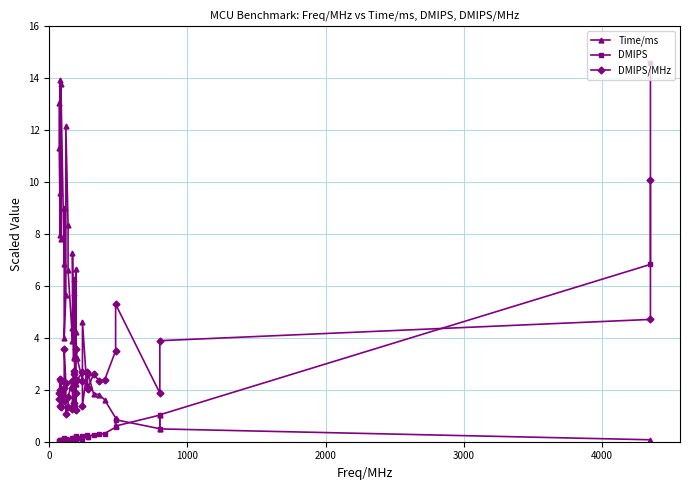

Rank the series by their maximum value, from highest to lowest.

DMIPS, Time/ms, DMIPS/MHz